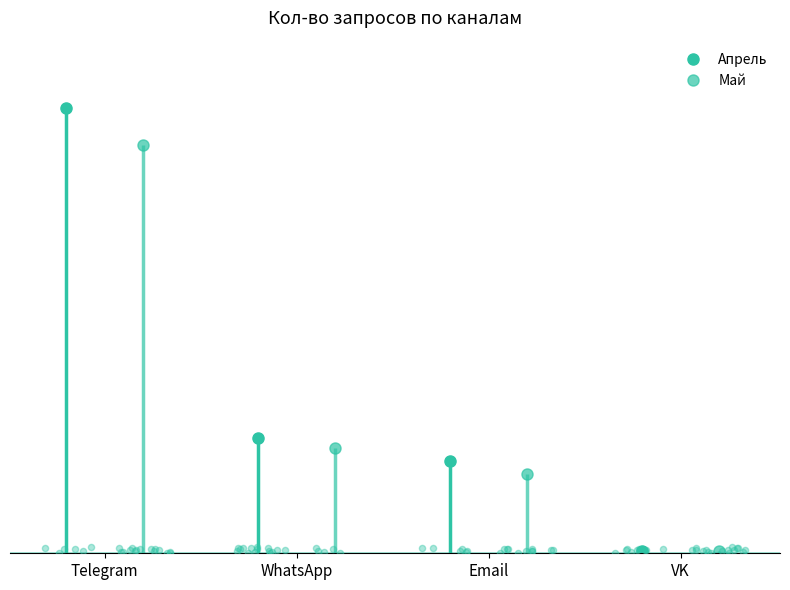

What are all the series names shown in the legend?

Апрель, Май